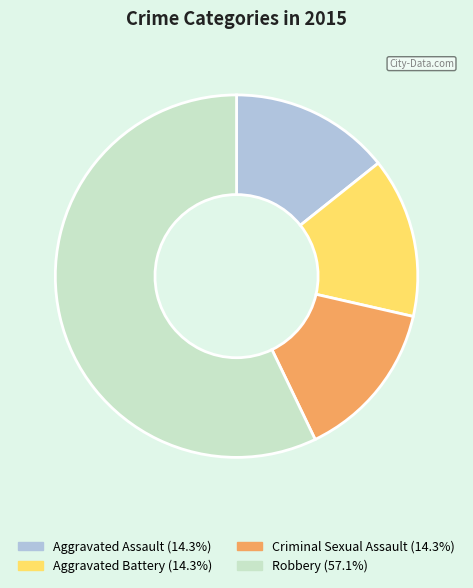

Does Robbery represent more than half of the total?

Yes